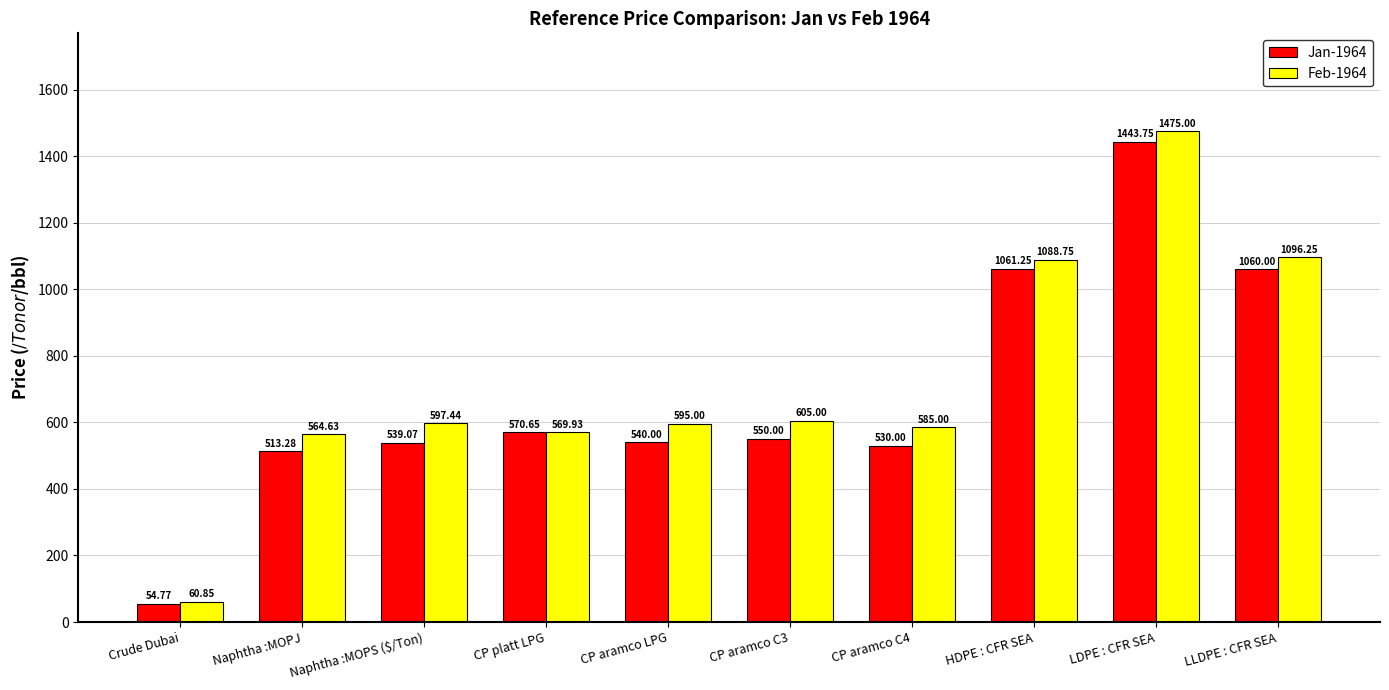

Are the bars horizontal?

No